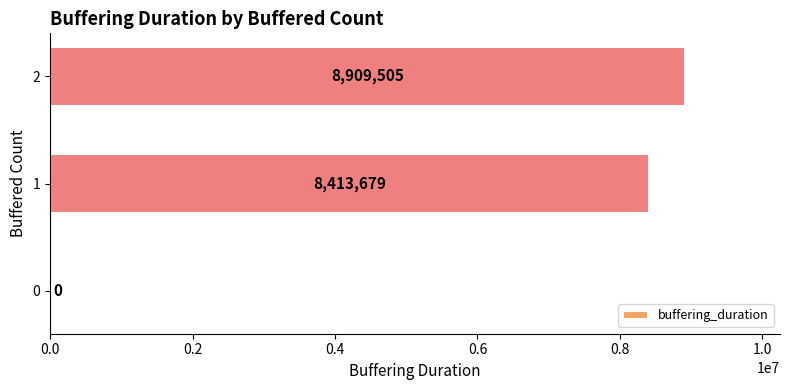

How many categories are shown in the chart?

3